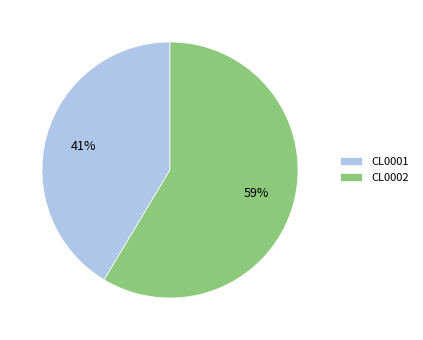

What is the majority slice?

CL0002